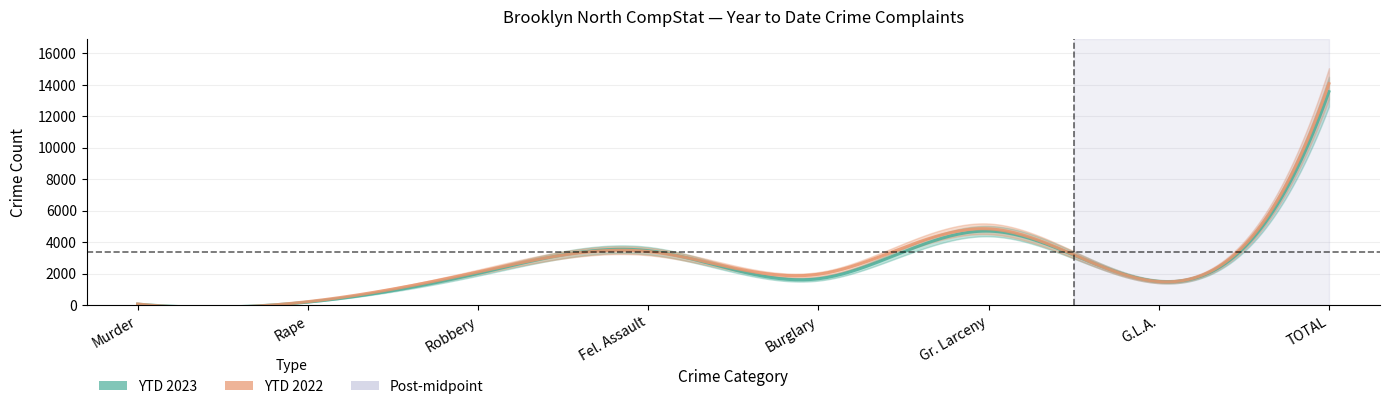

List the labels in order of YTD 2023 value, largest first.

TOTAL, Gr. Larceny, Fel. Assault, Robbery, Burglary, G.L.A., Rape, Murder